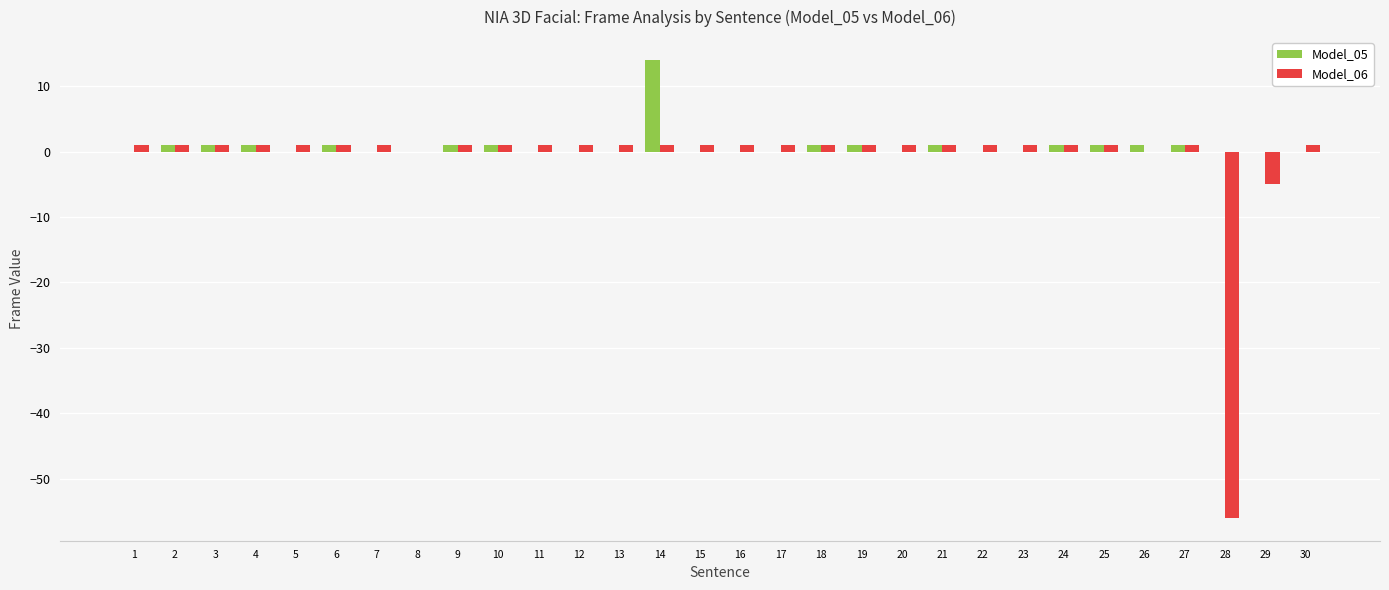

How many series are shown in this chart?

2